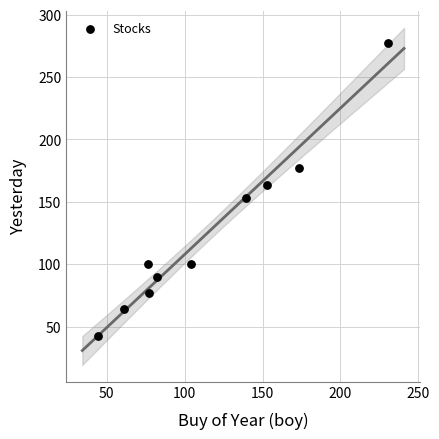

What is the average X value?

114.2